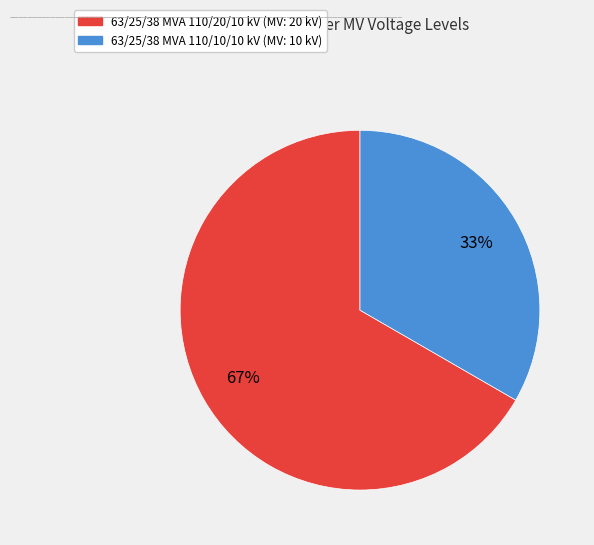

To the nearest percent, what is the average slice percentage?

50%